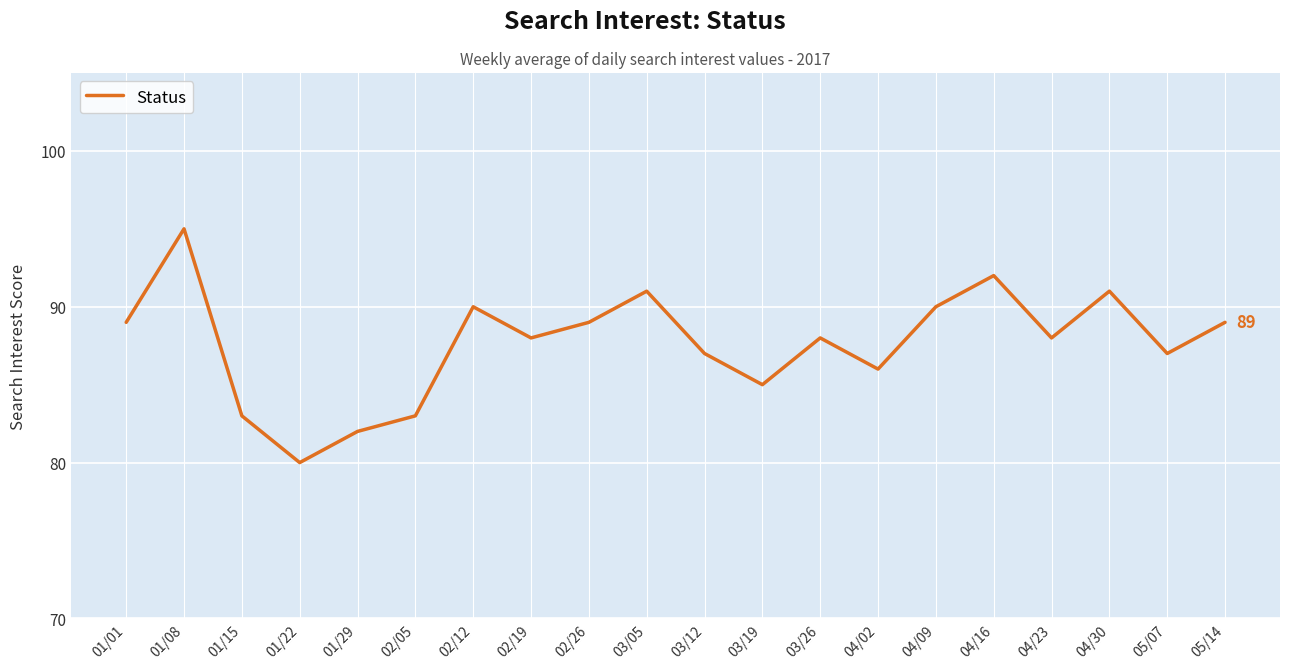

What is the minimum value shown in the chart?

80